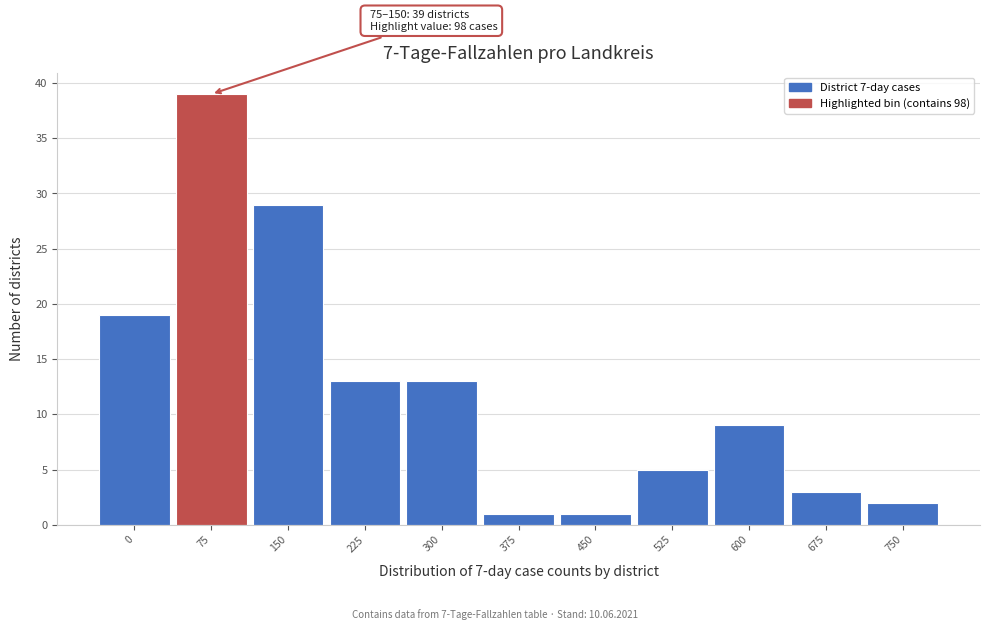

Reading left to right, transcribe all the data shown in this chart.

19	39	29	13	13	1	1	5	9	3	2